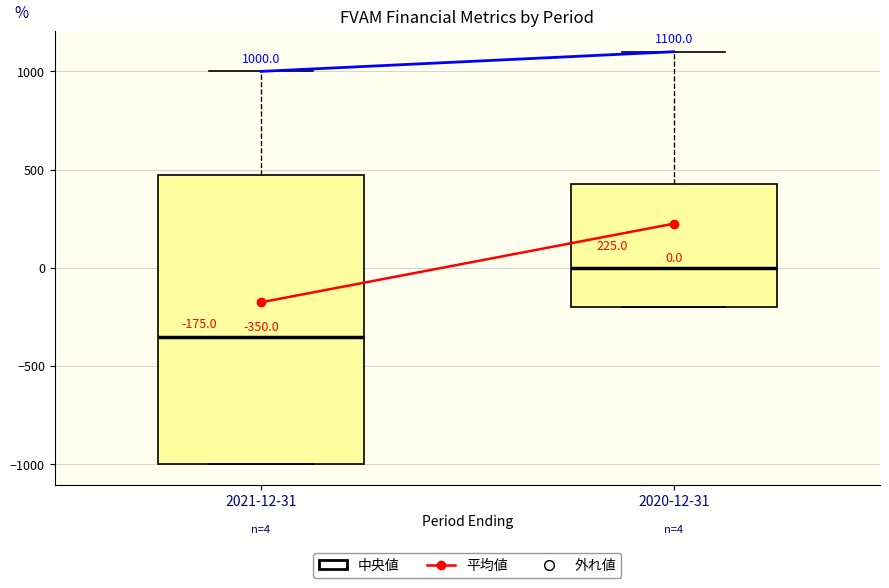

Comparing the boxes themselves (not the whiskers), which one is the tallest?

2021-12-31